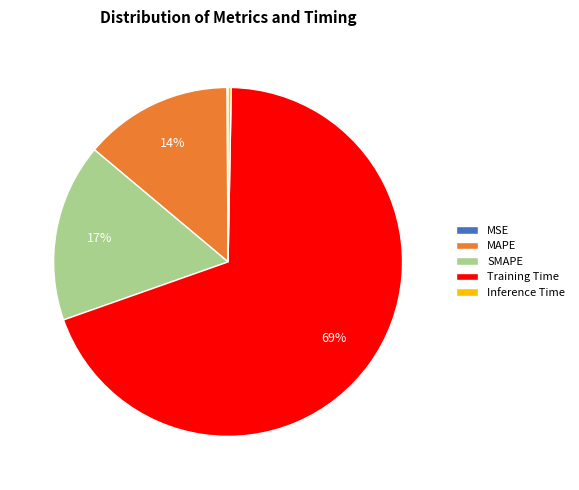

Which category accounts for the majority?

Training Time